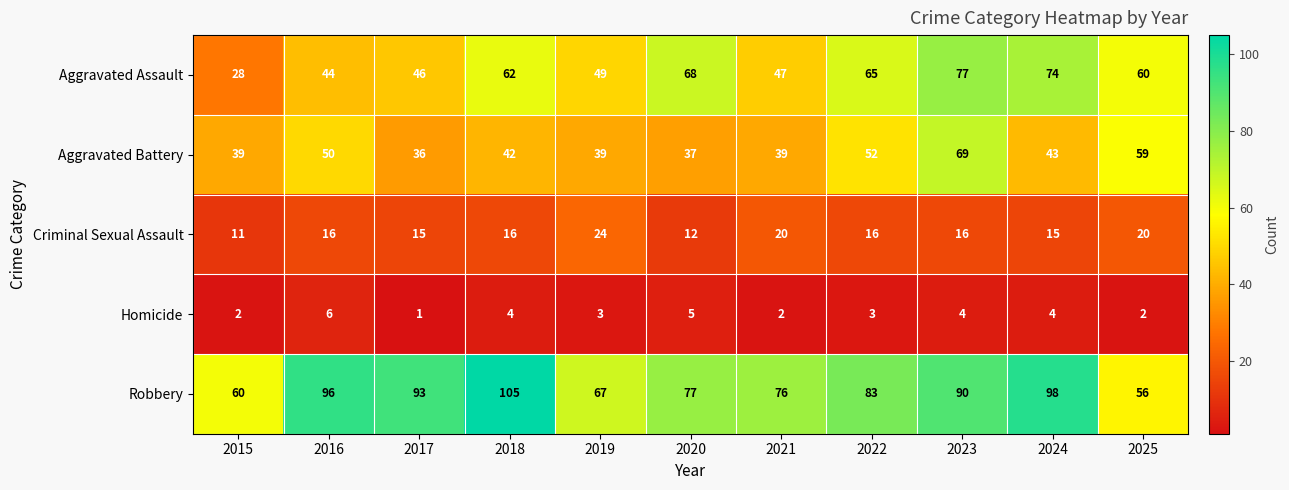

List the series in order of their peak value, highest first.

Robbery, Aggravated Assault, Aggravated Battery, Criminal Sexual Assault, Homicide